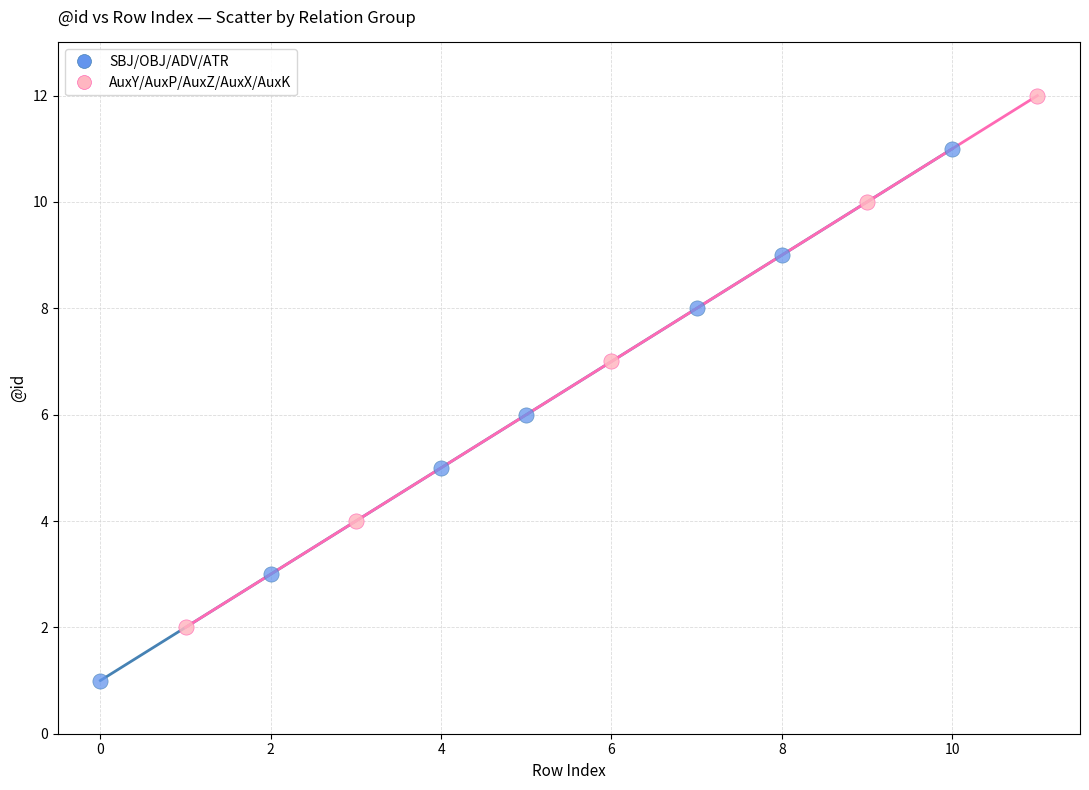

What are all the series names shown in the legend?

SBJ/OBJ/ADV/ATR, AuxY/AuxP/AuxZ/AuxX/AuxK